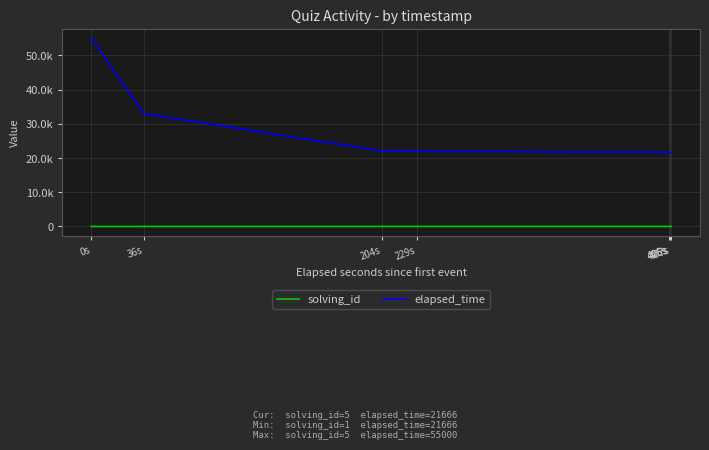

True or false: solving_id and elapsed_time intersect in this chart.

False